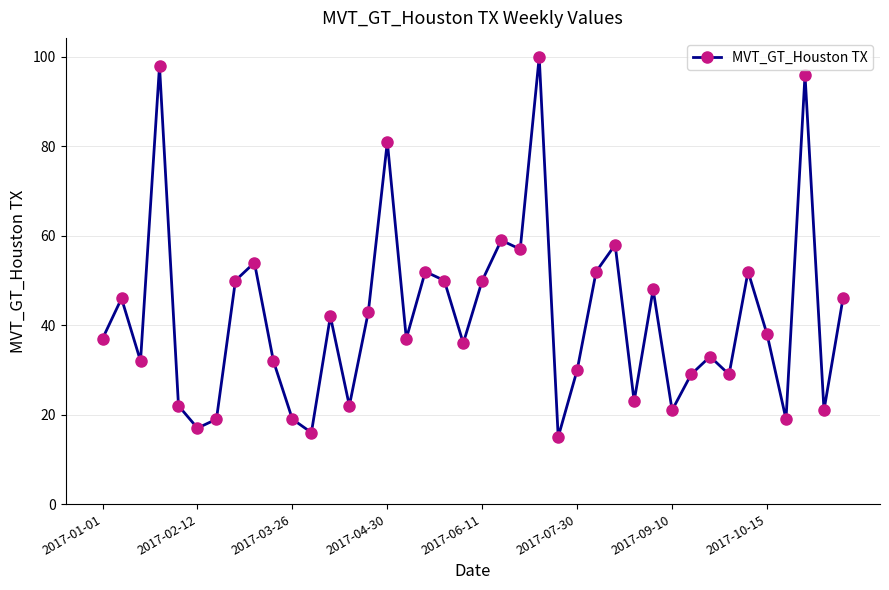

What is the greatest value displayed?

100